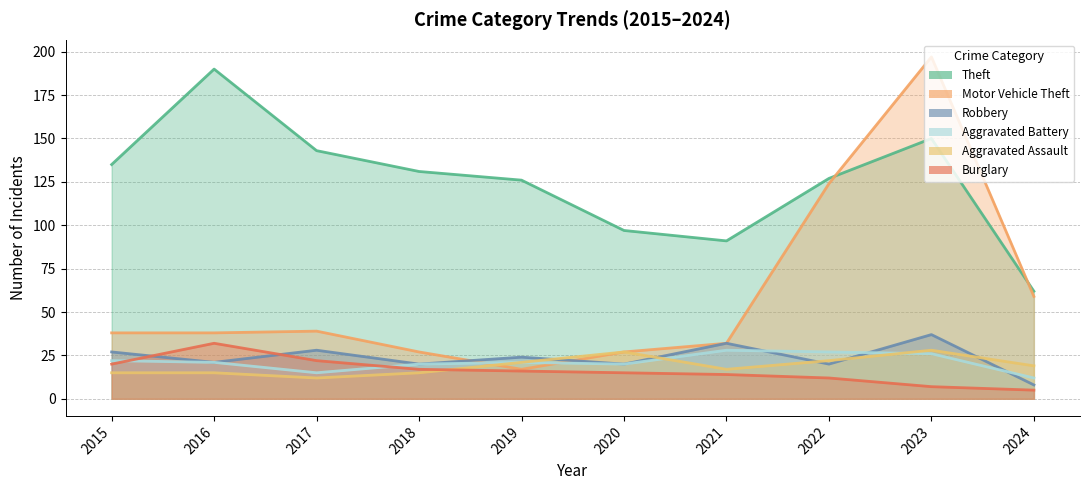

What is the value of the Motor Vehicle Theft point at the 10th from the left?

59